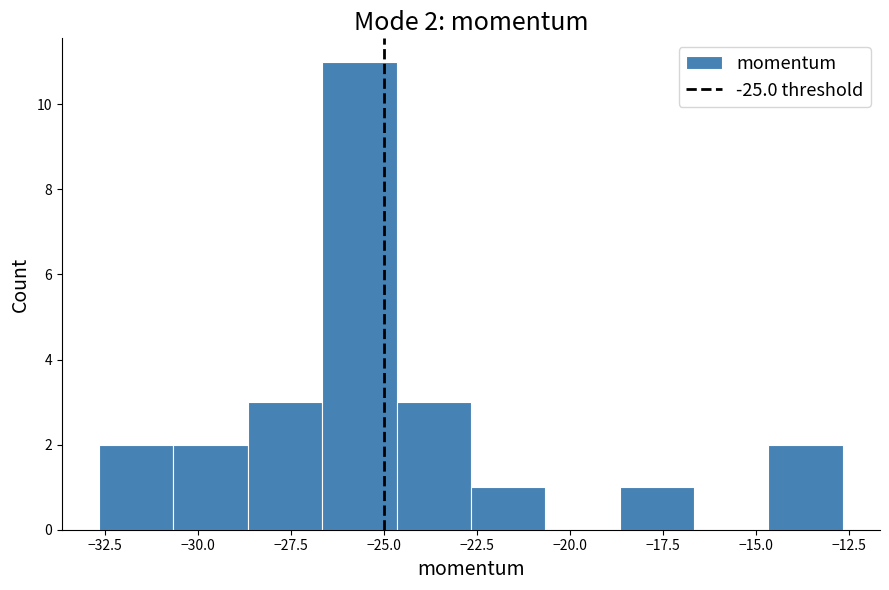

Which range on the x-axis has the tallest bar?

-26.5 to -24.5